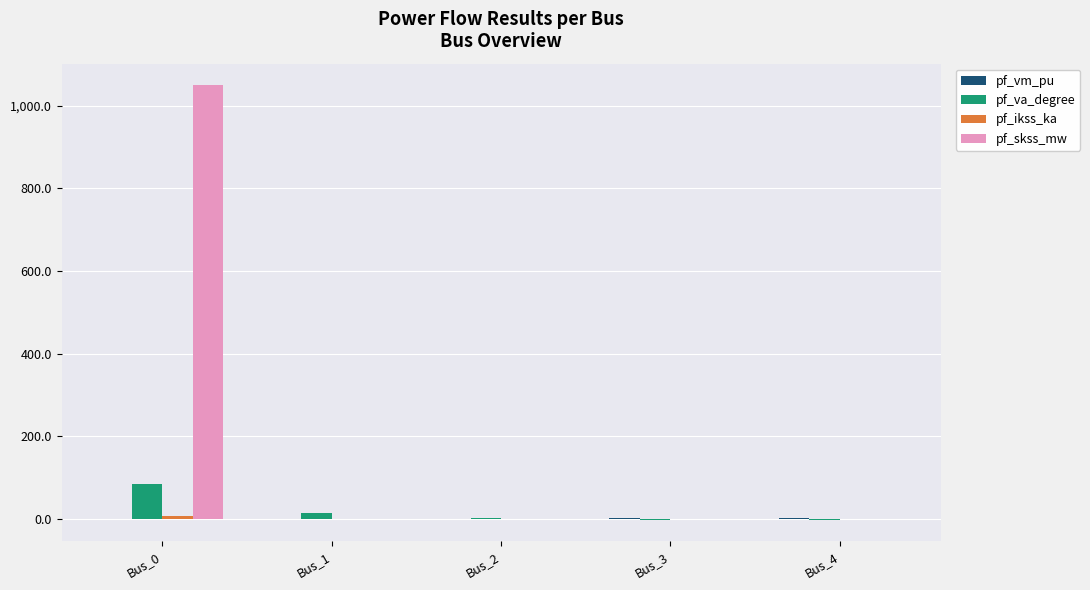

At which category is the sum across all series the highest?

Bus_0